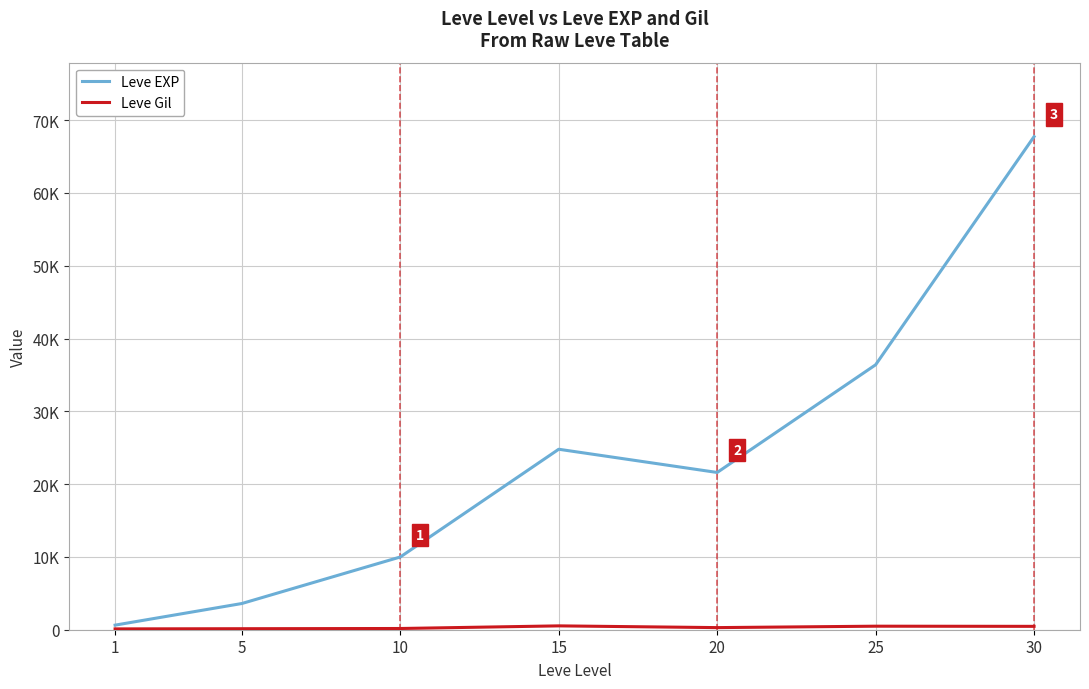

Does the chart display data point markers on the line(s)?

No